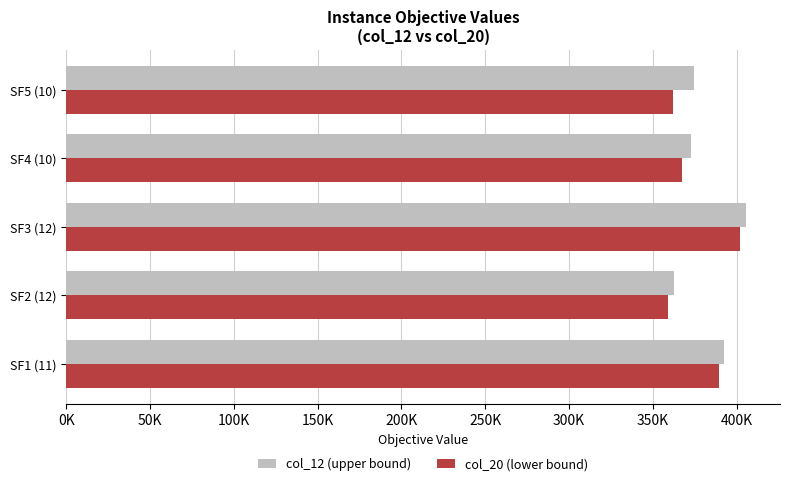

What are all the series names shown in the legend?

col_12 (upper bound), col_20 (lower bound)